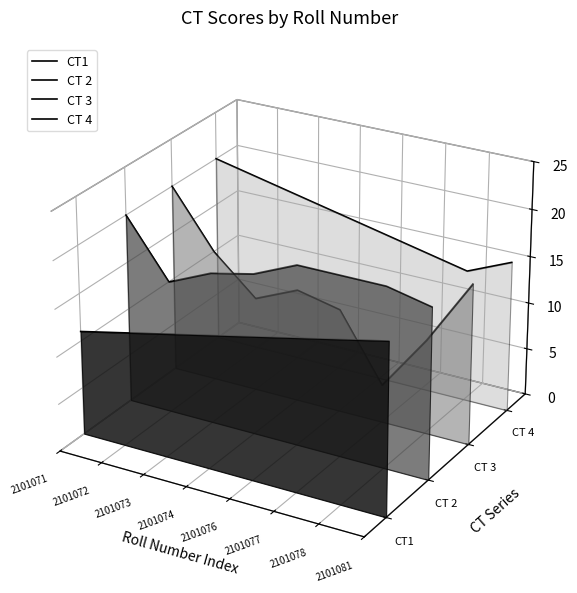

Which series has the widest spread of values?

CT 3